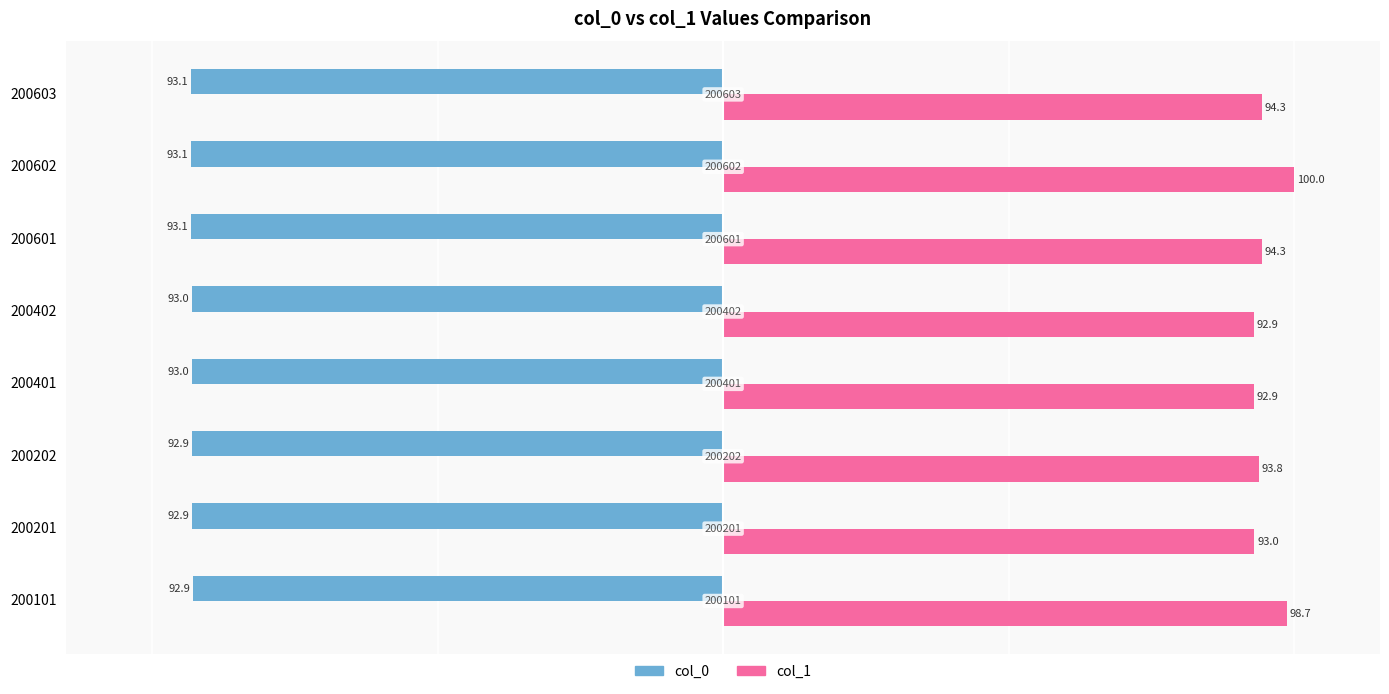

List the series in order of their overall mean, highest first.

col_1, col_0